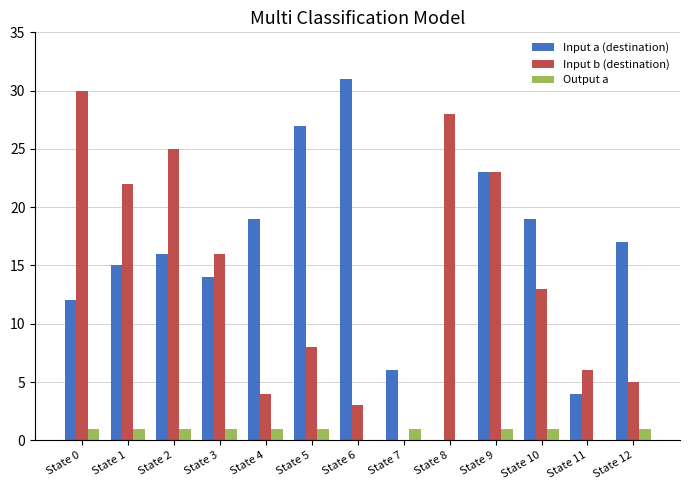

Between State 3 and State 4, which series saw the biggest shift?

Input b (destination)